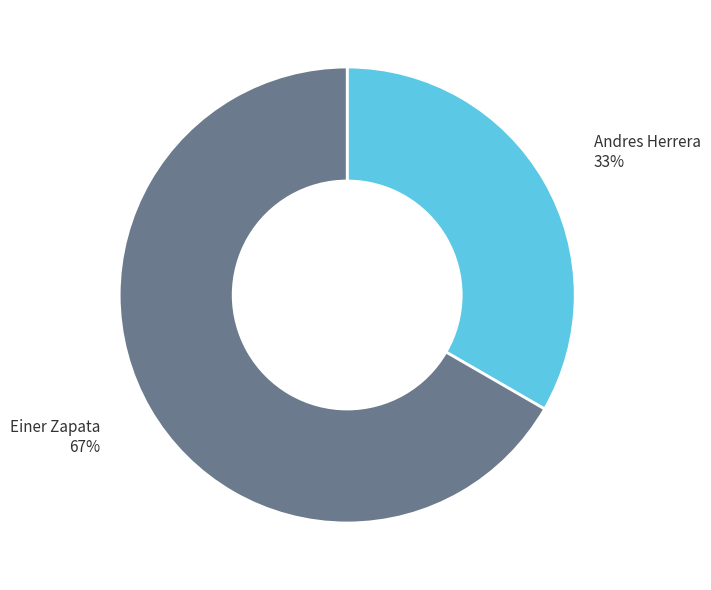

Count the number of slices in the pie.

2